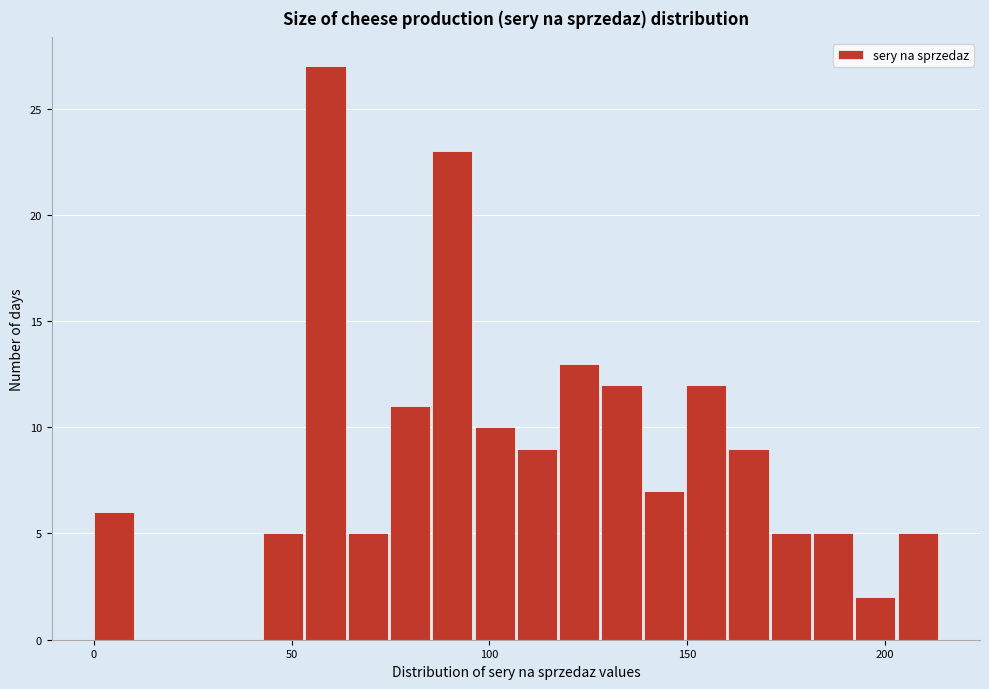

Read against the x-axis, roughly where is the centre of the tallest bar?

60